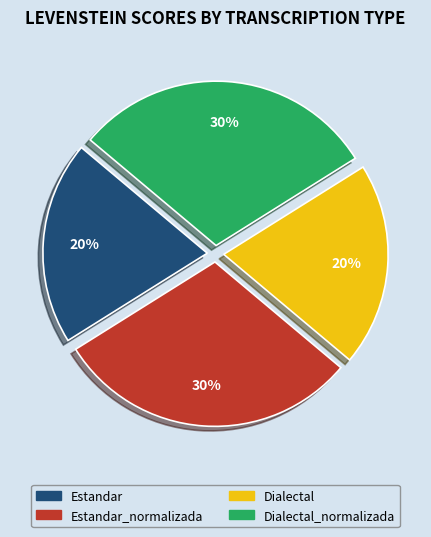

To the nearest percent, what is the average slice percentage?

25%